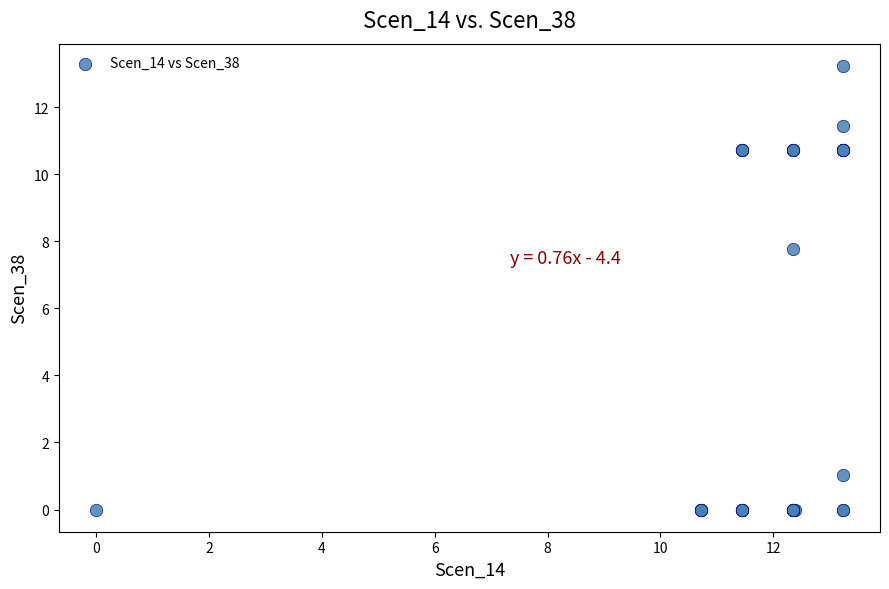

What Y value in the scatter plot is closest to 6?

7.8